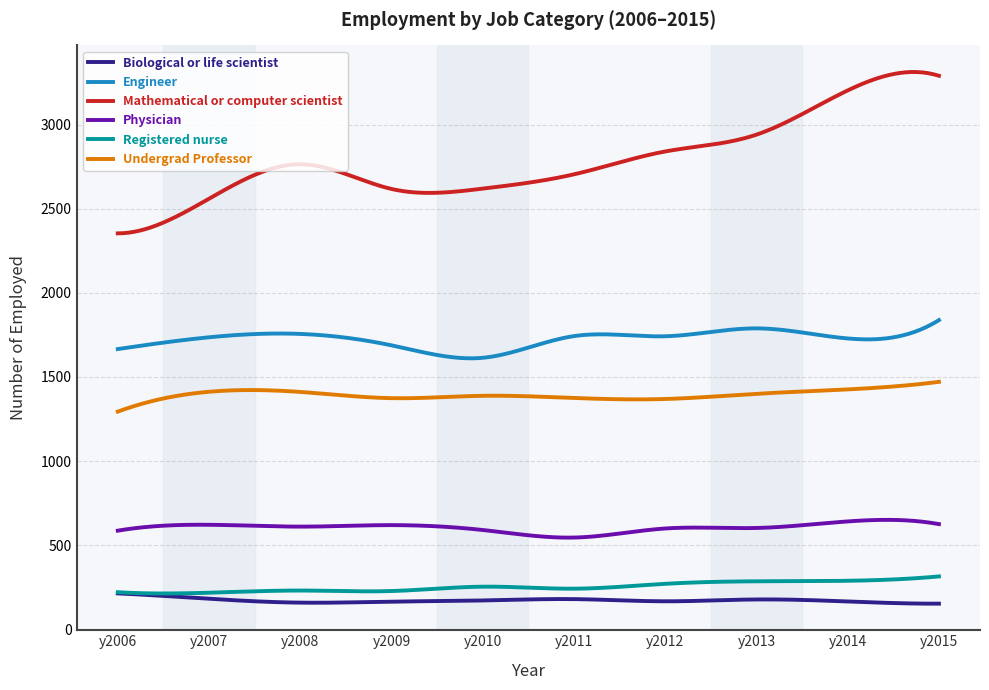

Which series has the largest total across all categories?

Mathematical or computer scientist